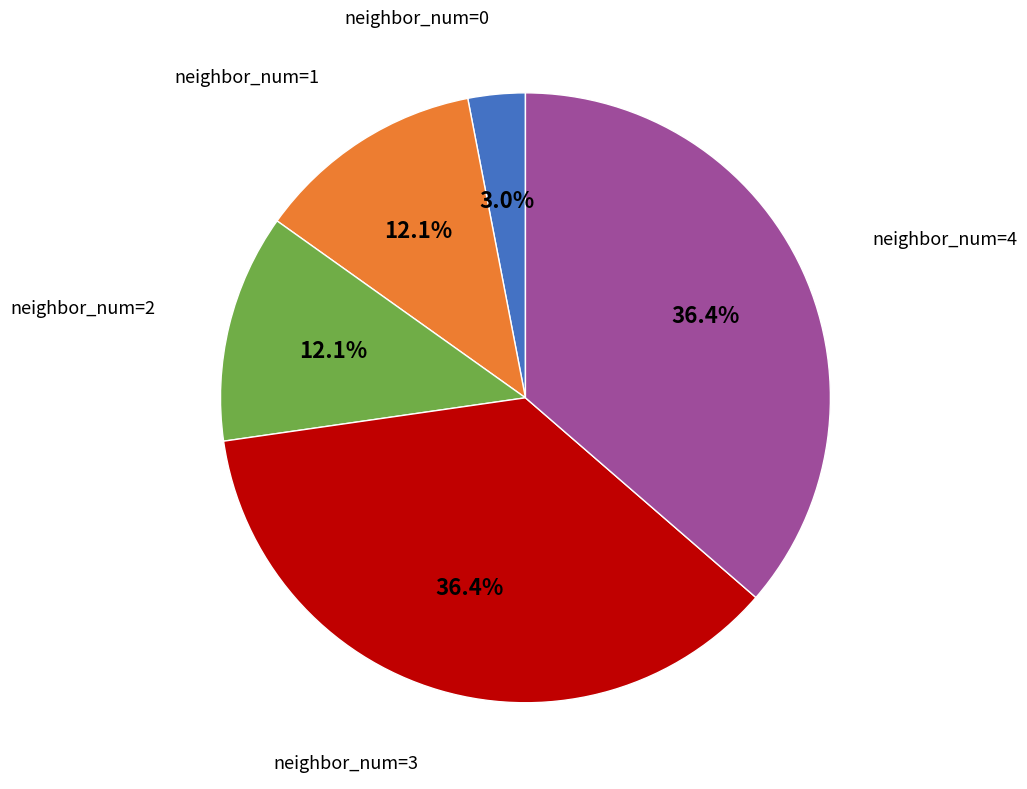

What is the total percentage of neighbor_num=3 and neighbor_num=0?

39.4%